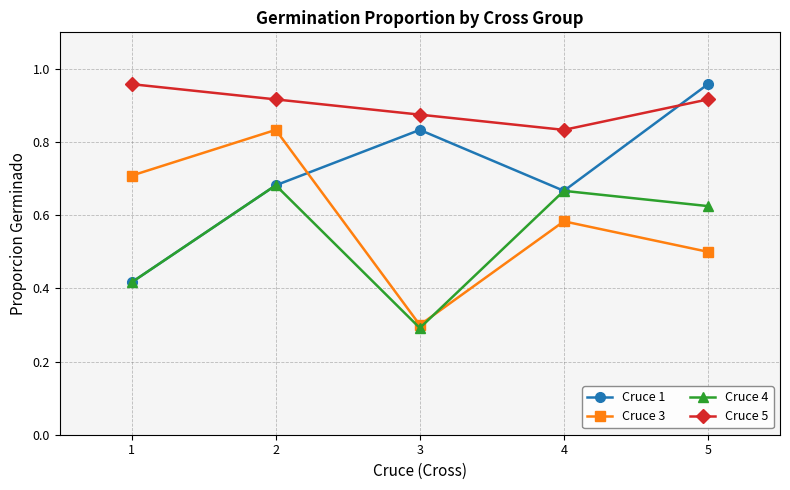

True or false: Cruce 5 has more than 0 interior local peaks.

False